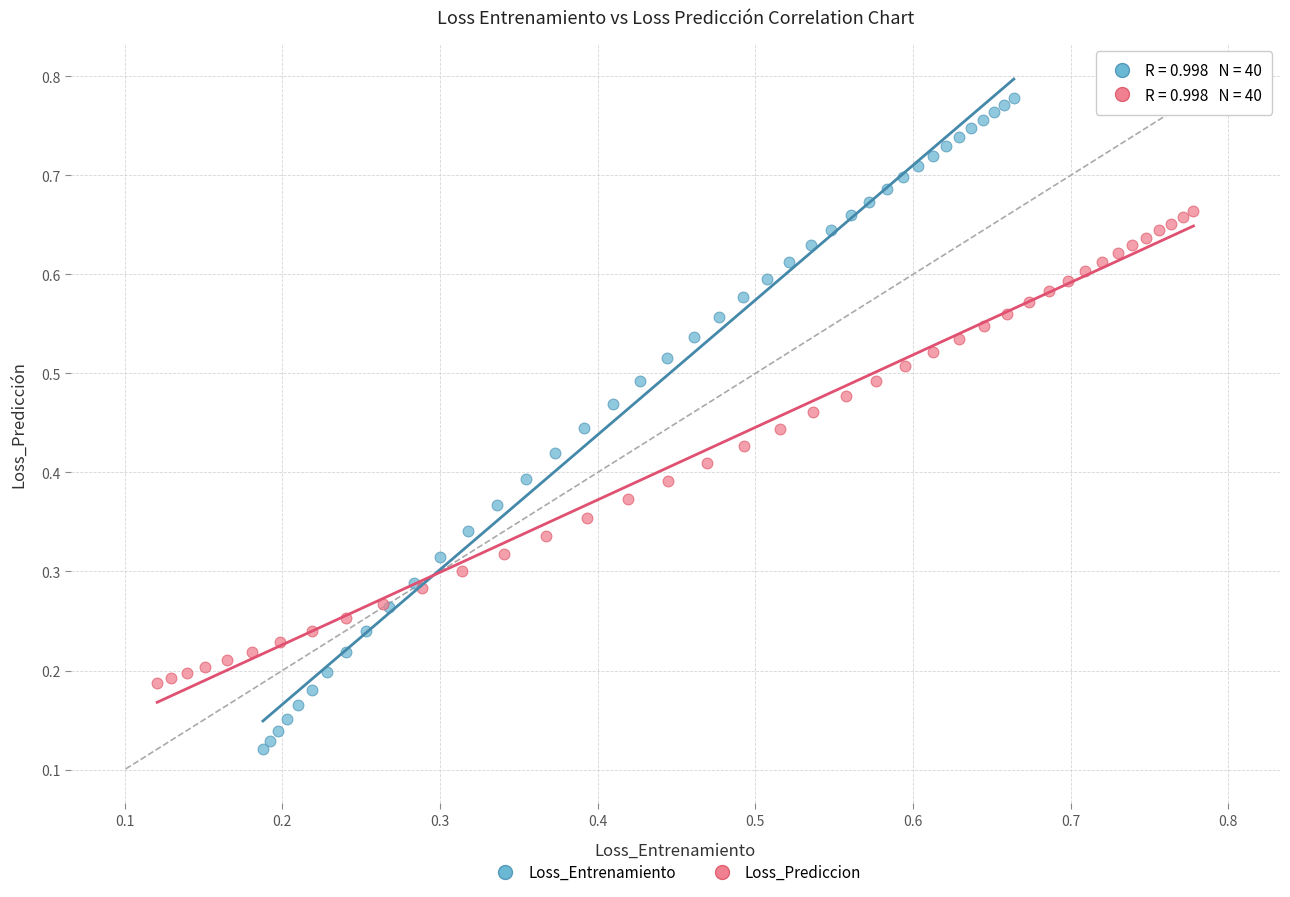

Which series reaches the minimum Y coordinate?

Loss_Entrenamiento